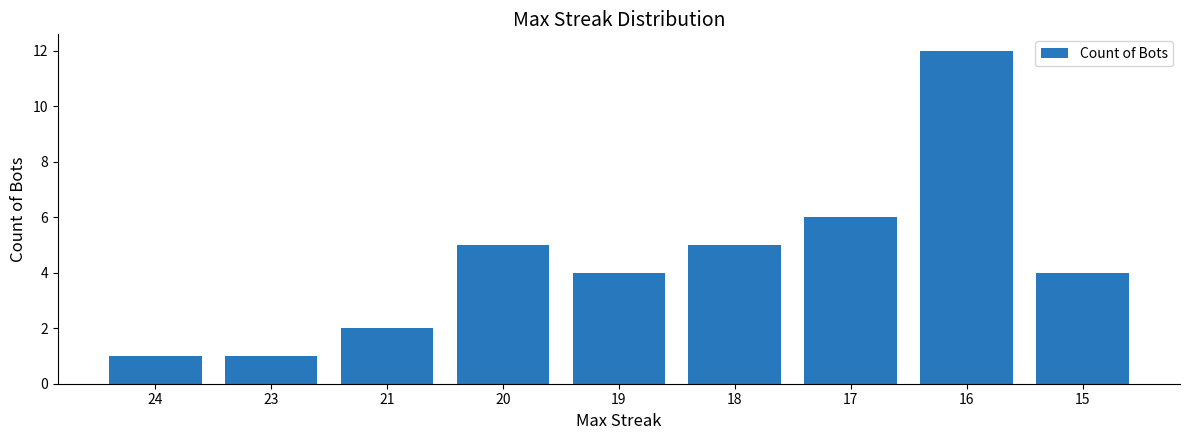

Does the chart contain any negative values?

No